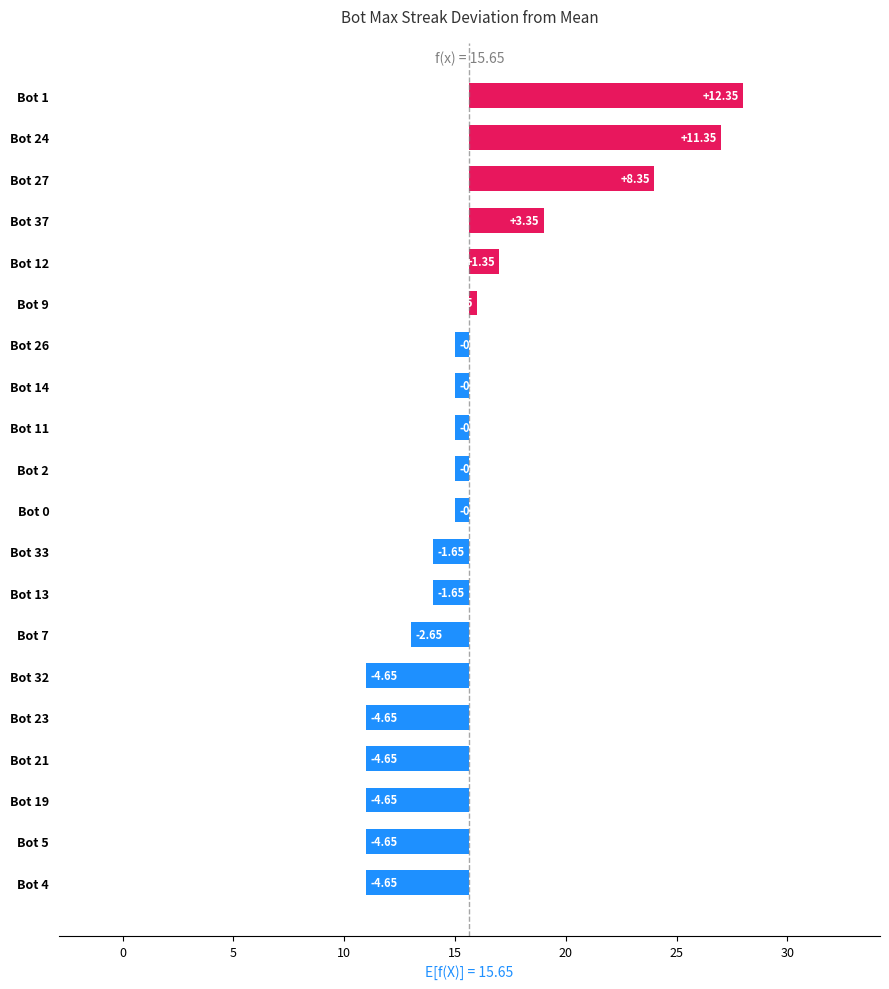

How many categories are shown in the chart?

20